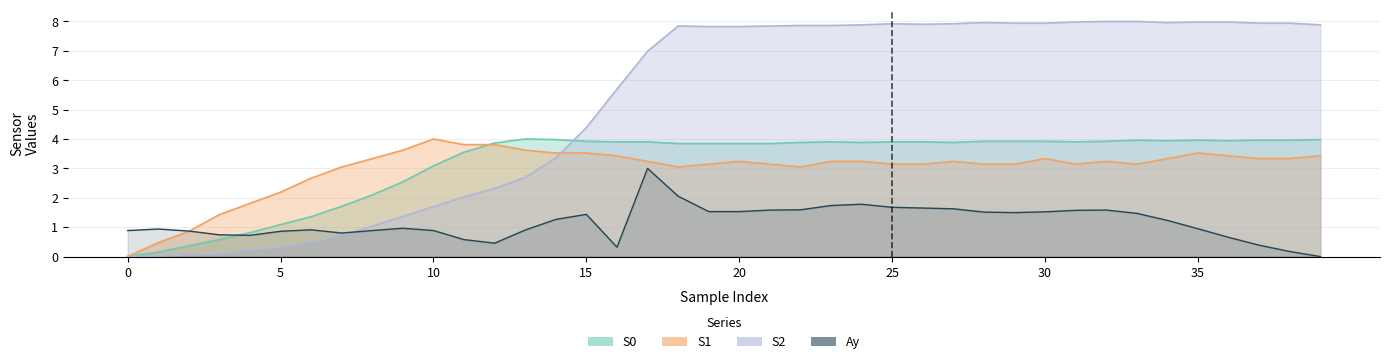

Is the value of S2 at 6 greater than the value of S0 at 26?

No